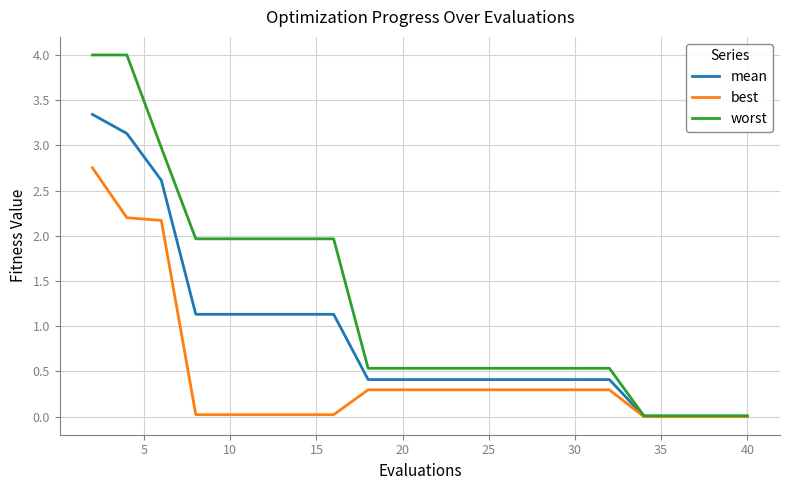

List the series in order of their peak value, highest first.

worst, mean, best